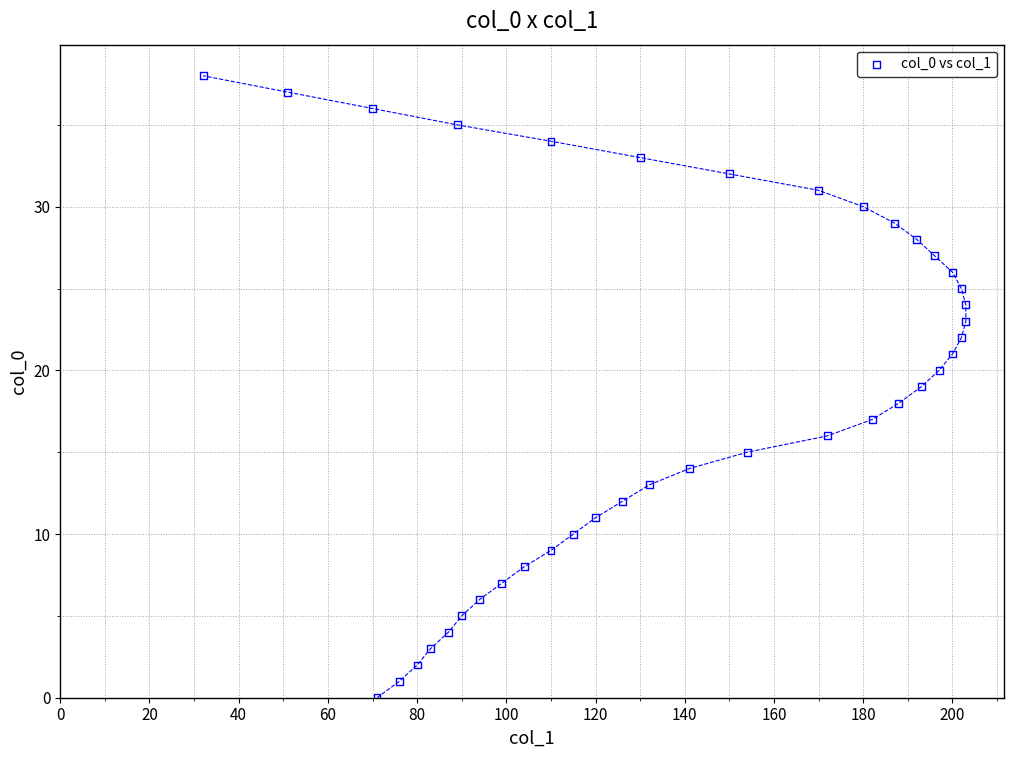

What is the range of Y values (max minus min)?

38